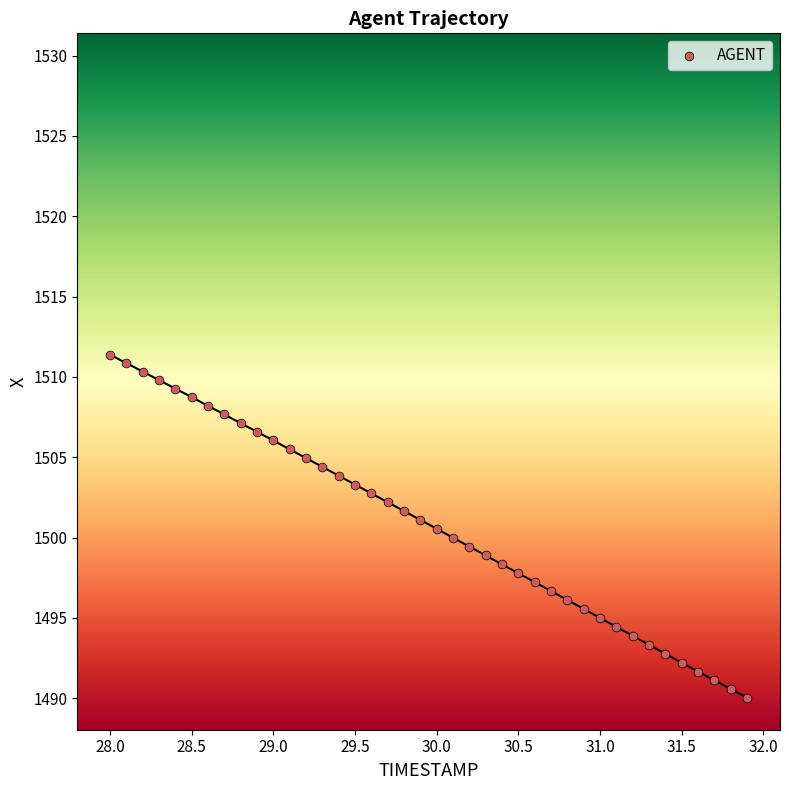

What is the range of Y values (max minus min)?

21.3